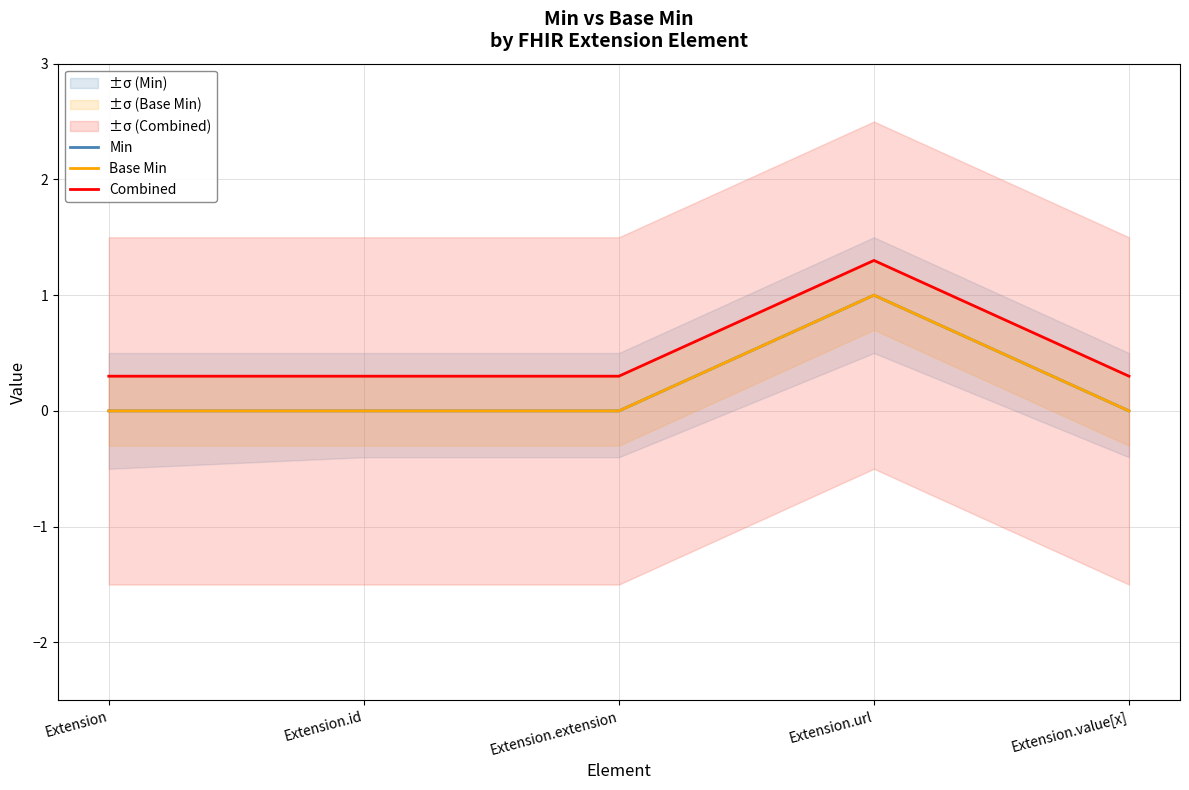

Which has a higher value, Extension.value[x] or Extension.extension?

Extension.value[x]